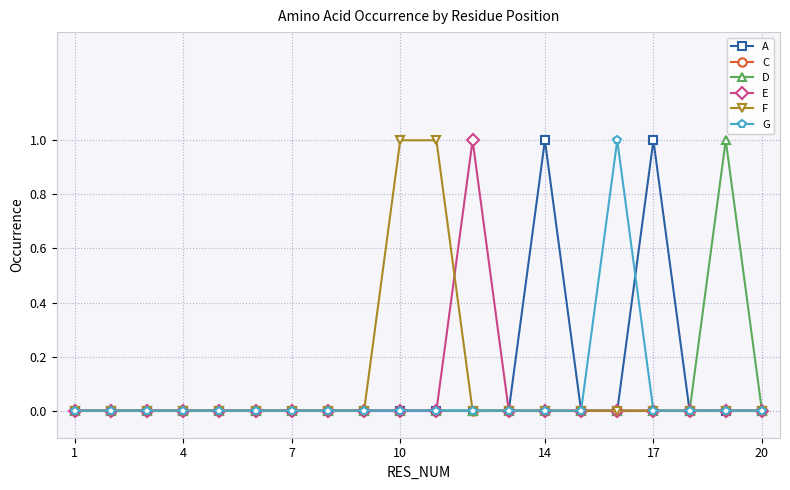

True or false: D has more than 0 interior local peaks.

True